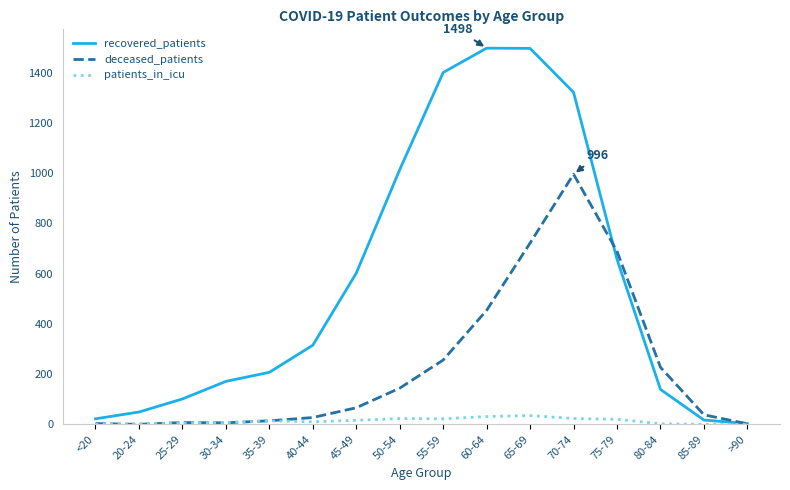

Which series has the widest spread of values?

recovered_patients